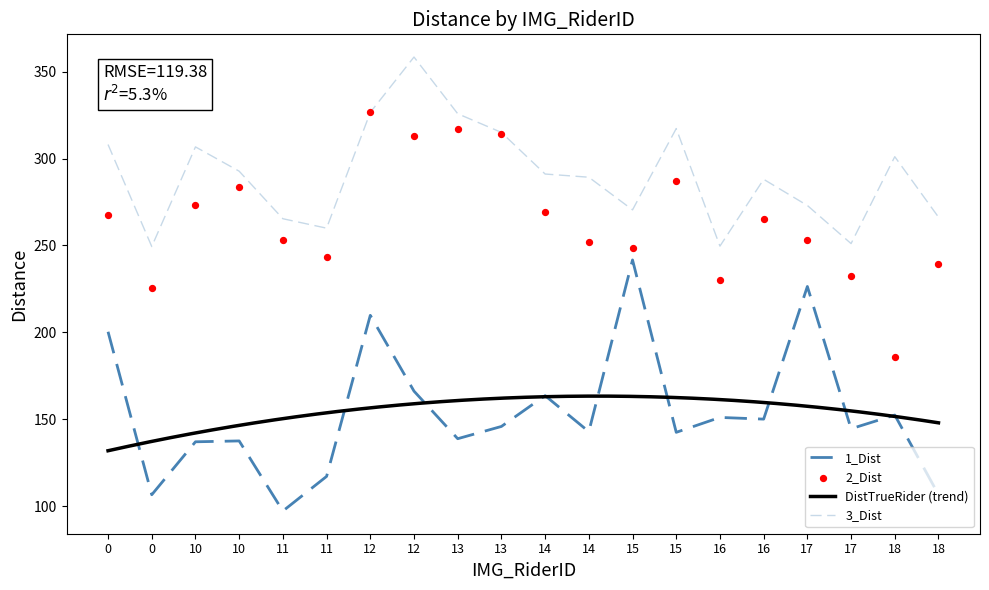

At how many categories does at least one series exceed 130?

20